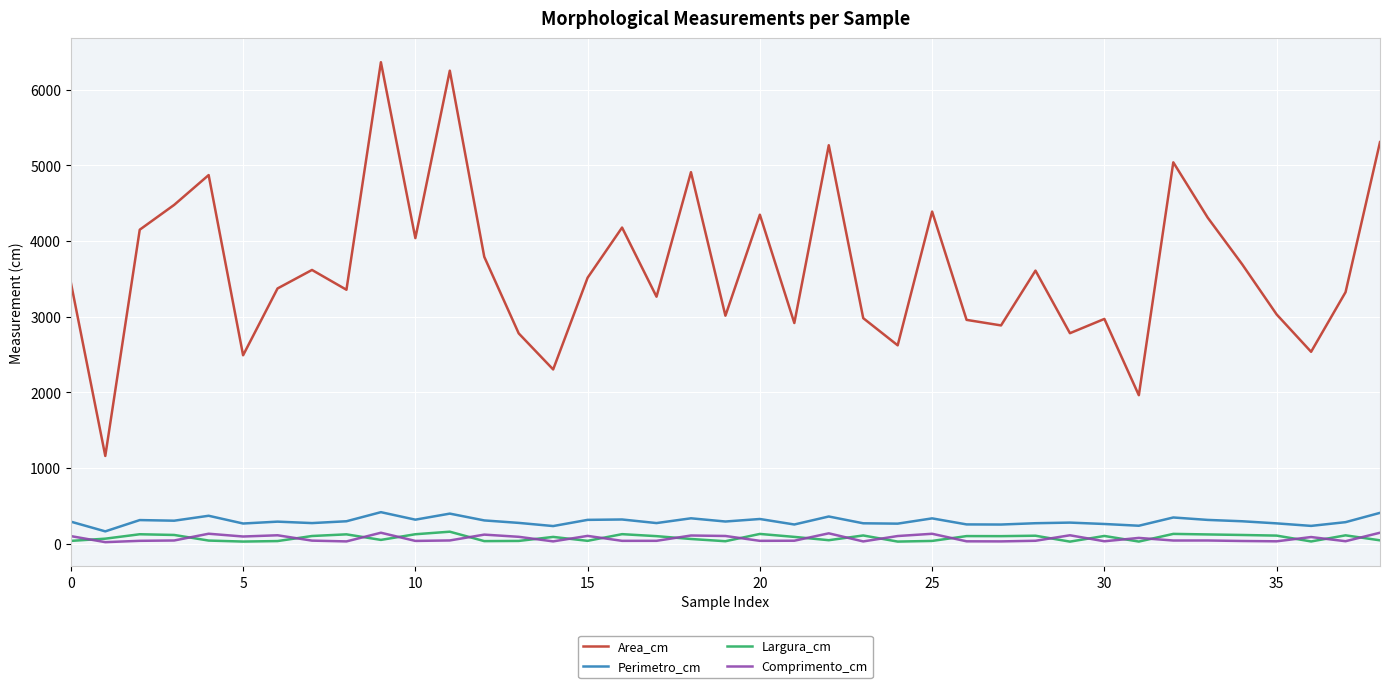

True or false: Perimetro_cm and Comprimento_cm intersect in this chart.

False